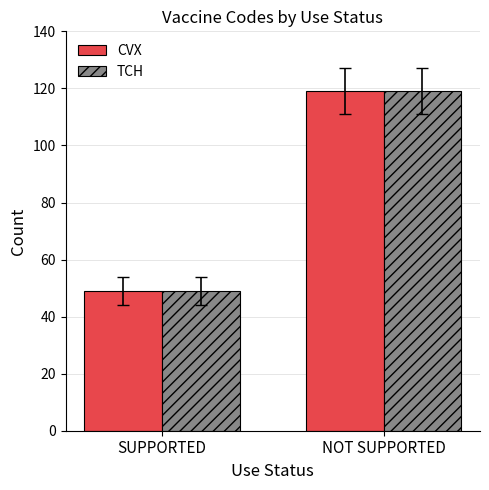

Reading left to right, extract all data points from this chart.

CVX: 49	119
TCH: 49	119